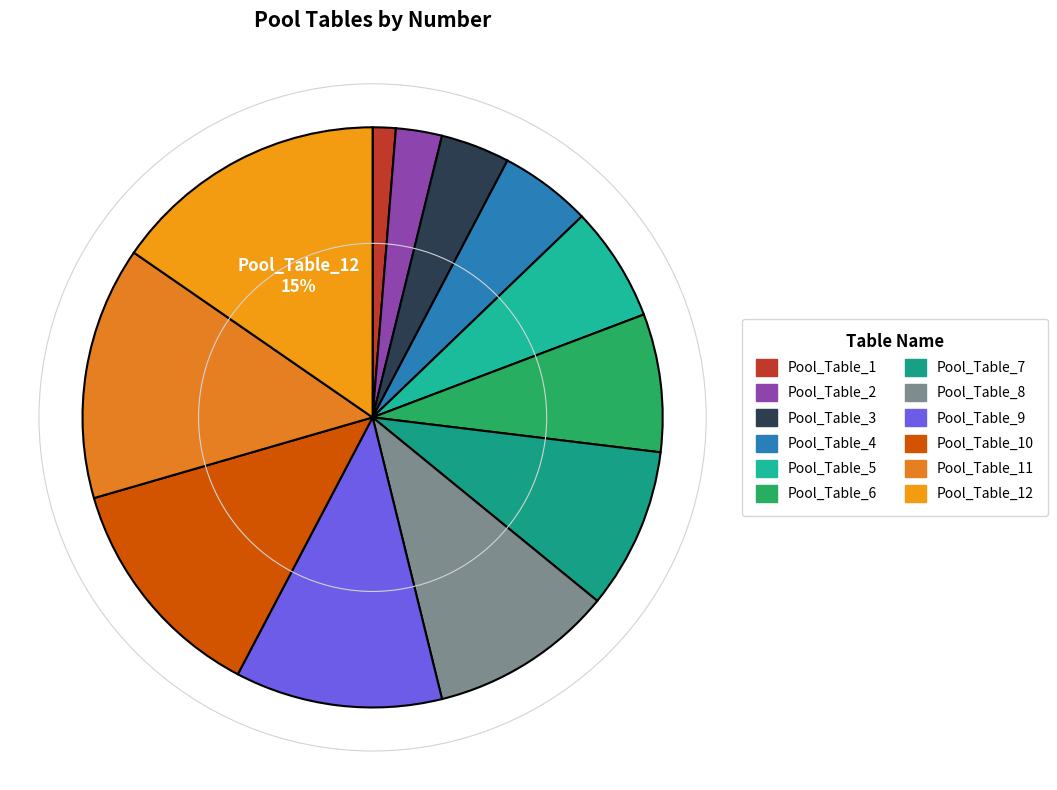

How many segments does this pie chart have?

12